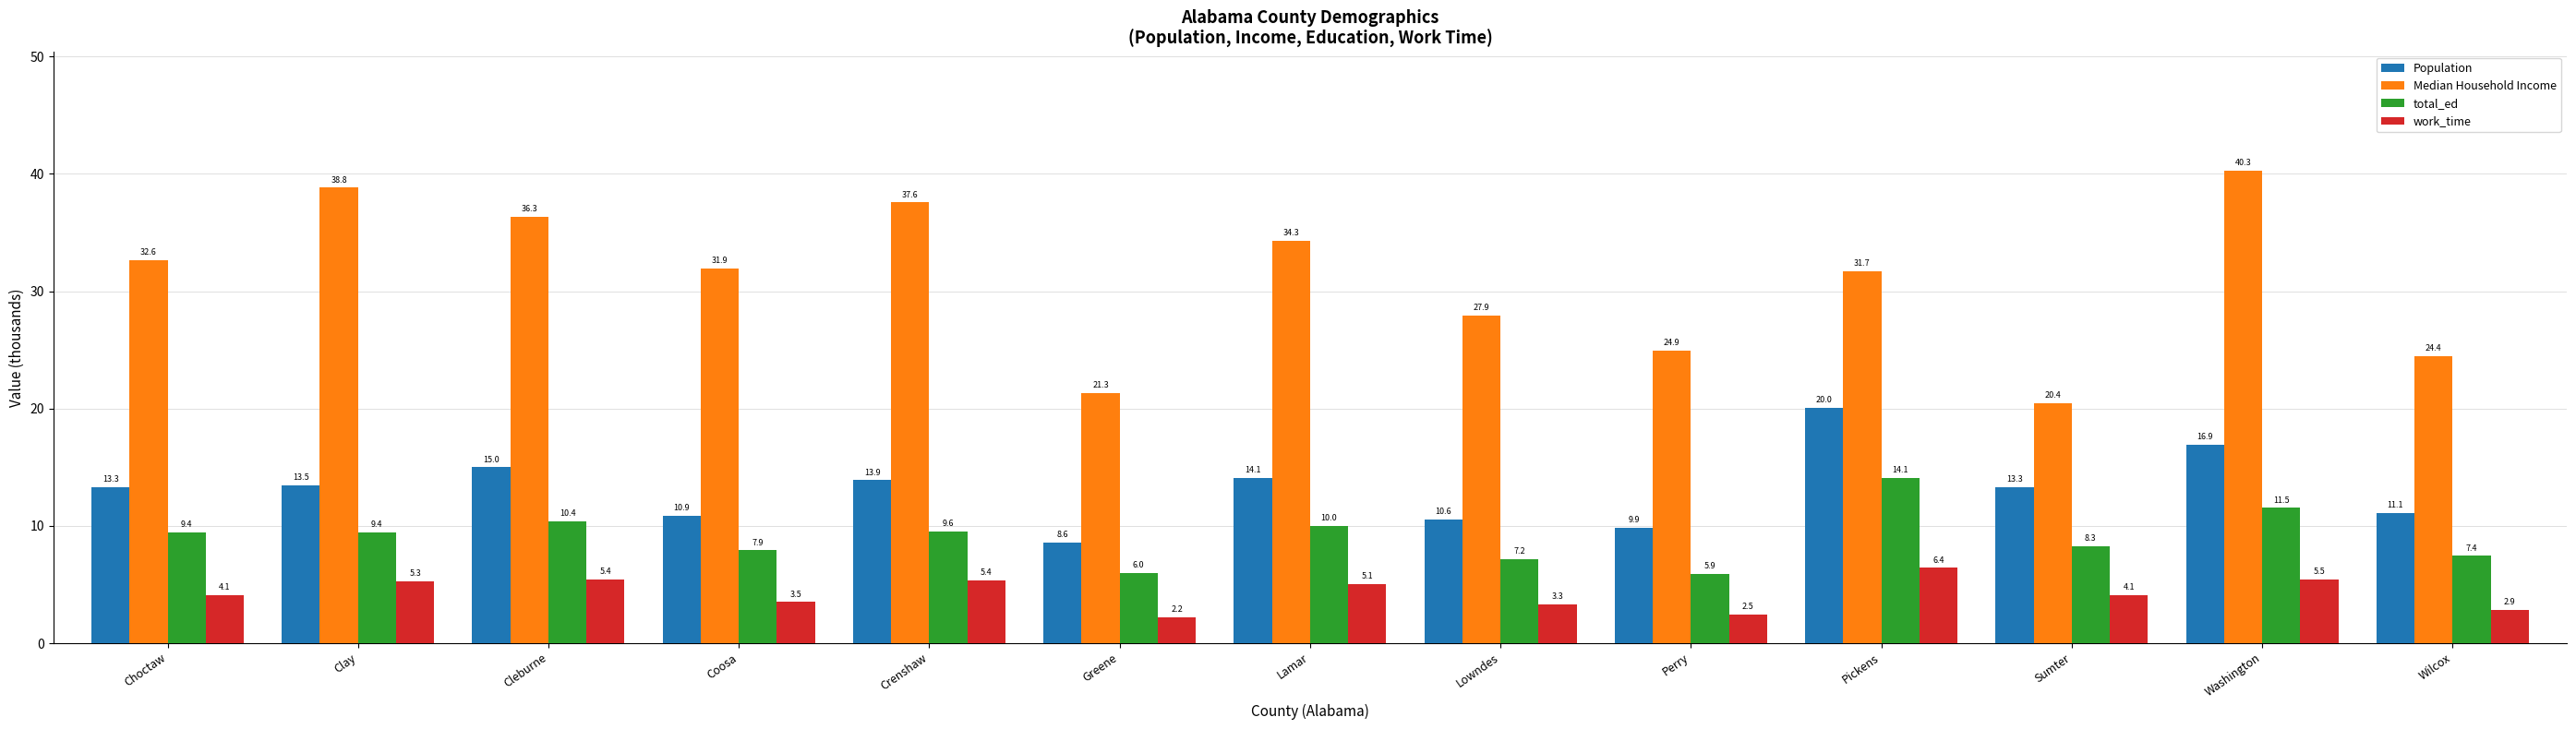

List the series in order of their overall mean, lowest first.

work_time, total_ed, Population, Median Household Income